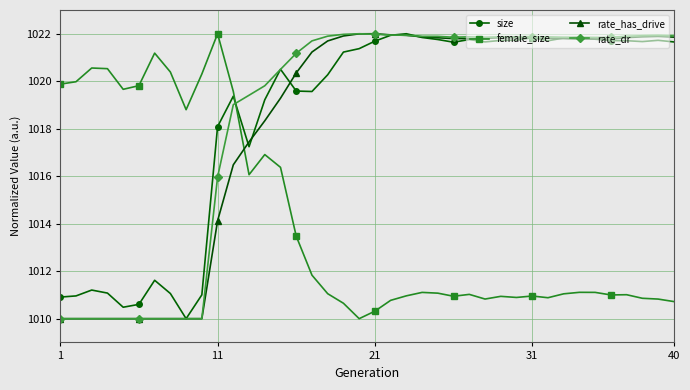

How many intersections are there between rate_has_drive and female_size?

1